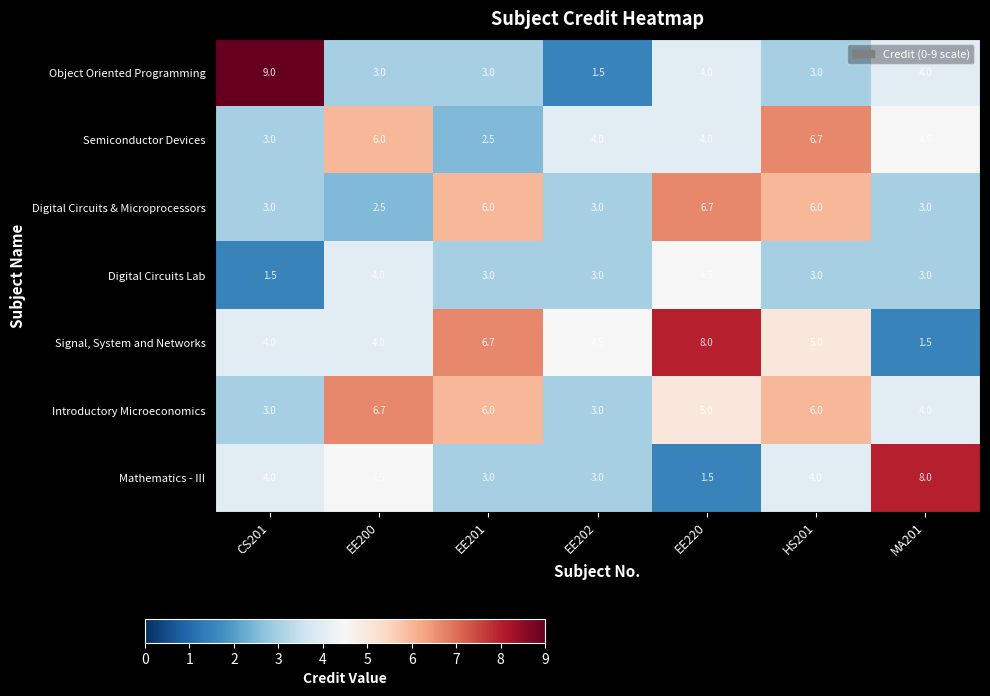

Between EE202 and MA201, which series saw the biggest shift?

Mathematics - III